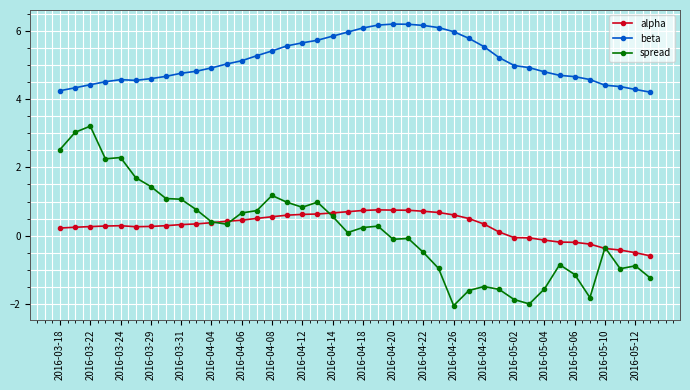

How many lines are shown in the chart?

3